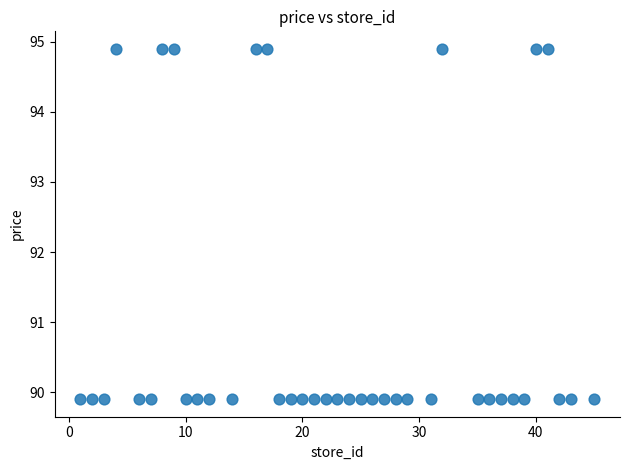

What is the range of X values (max minus min)?

44.0